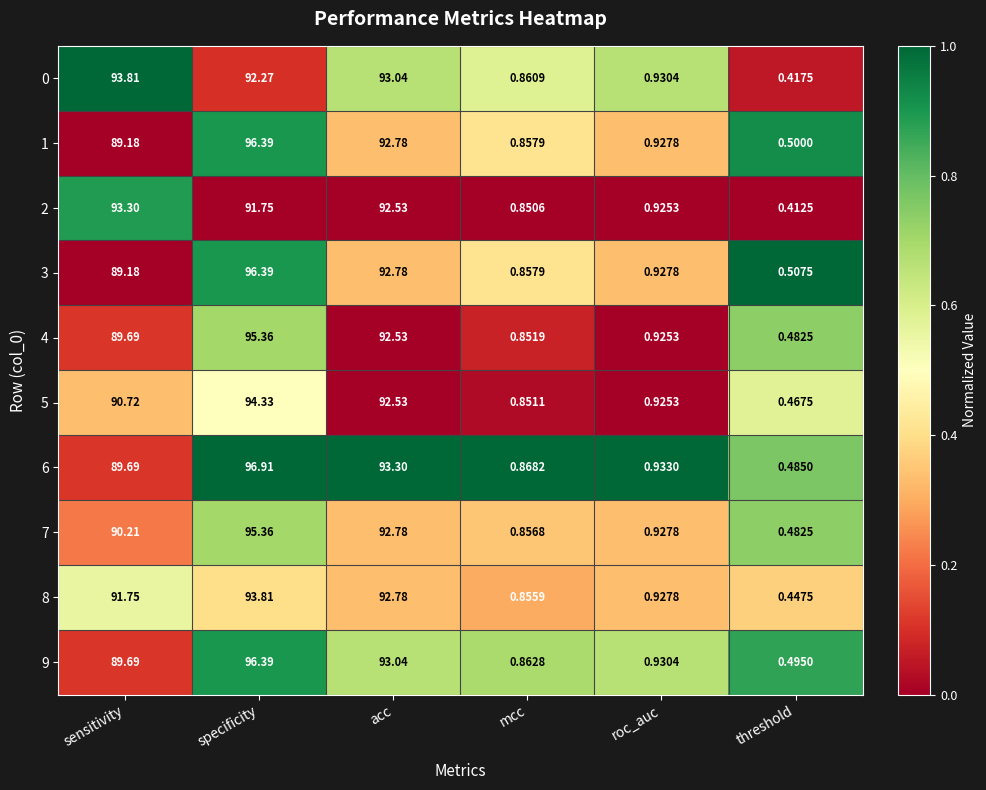

Which category has the lowest value in the 1 series?

threshold